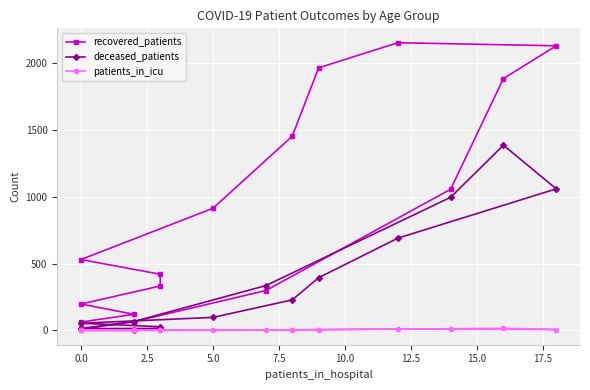

Reading left to right, transcribe all the data shown in this chart.

recovered_patients: 62	120	197	332	420	530	914	1453	1965	2153	2130	1885	1056	298	65	15
deceased_patients: 8	2	13	14	27	53	97	228	394	690	1059	1386	996	335	66	9
patients_in_icu: 1	0	0	1	0	2	0	3	5	9	6	15	12	3	1	0